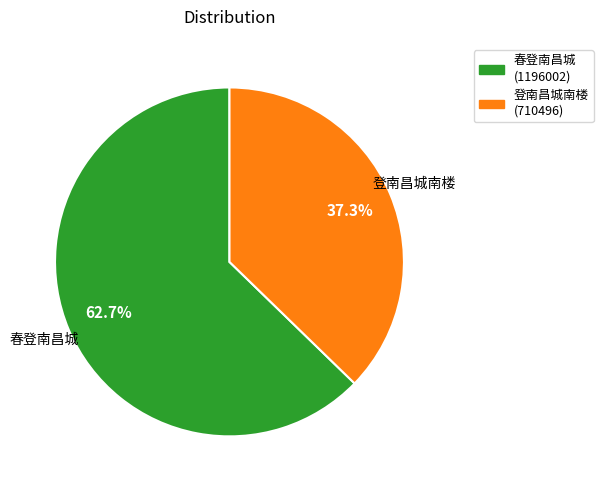

How many segments does this pie chart have?

2